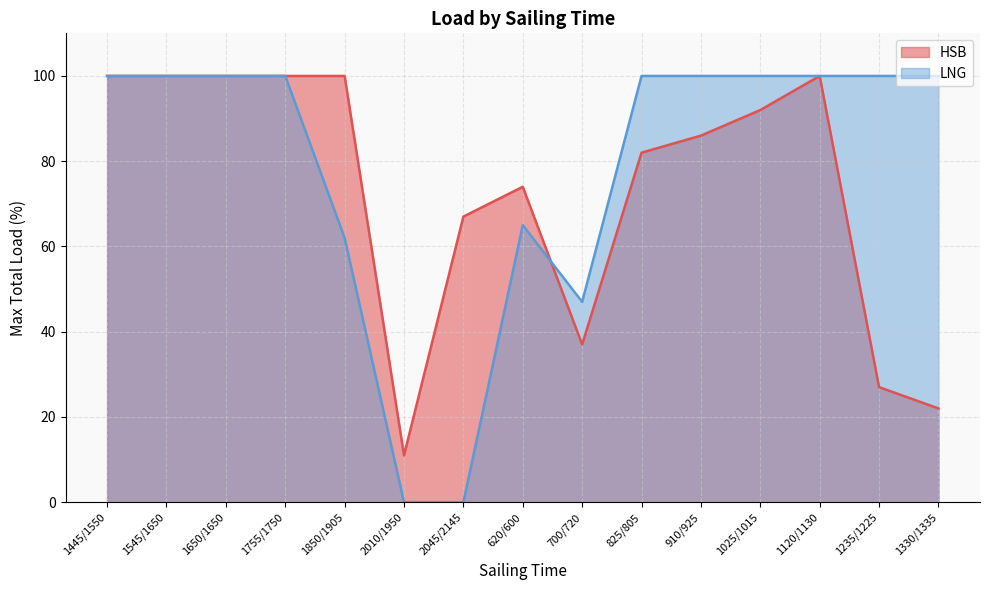

Is it true that HSB equals 100 at 1120/1130?

True